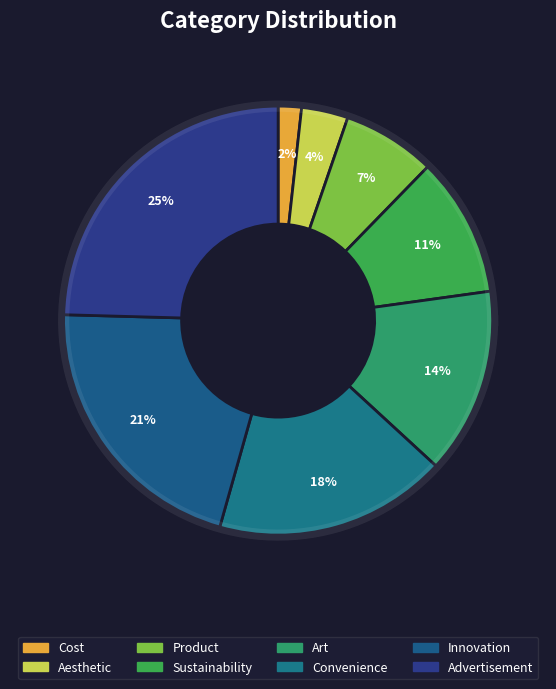

True or false: Convenience accounts for 9% of the total.

False